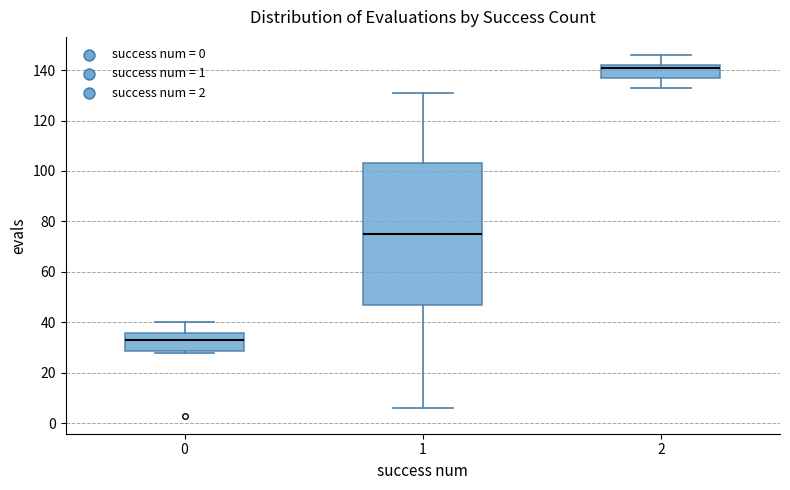

Which box is the tallest, from its lower edge to its upper edge?

1